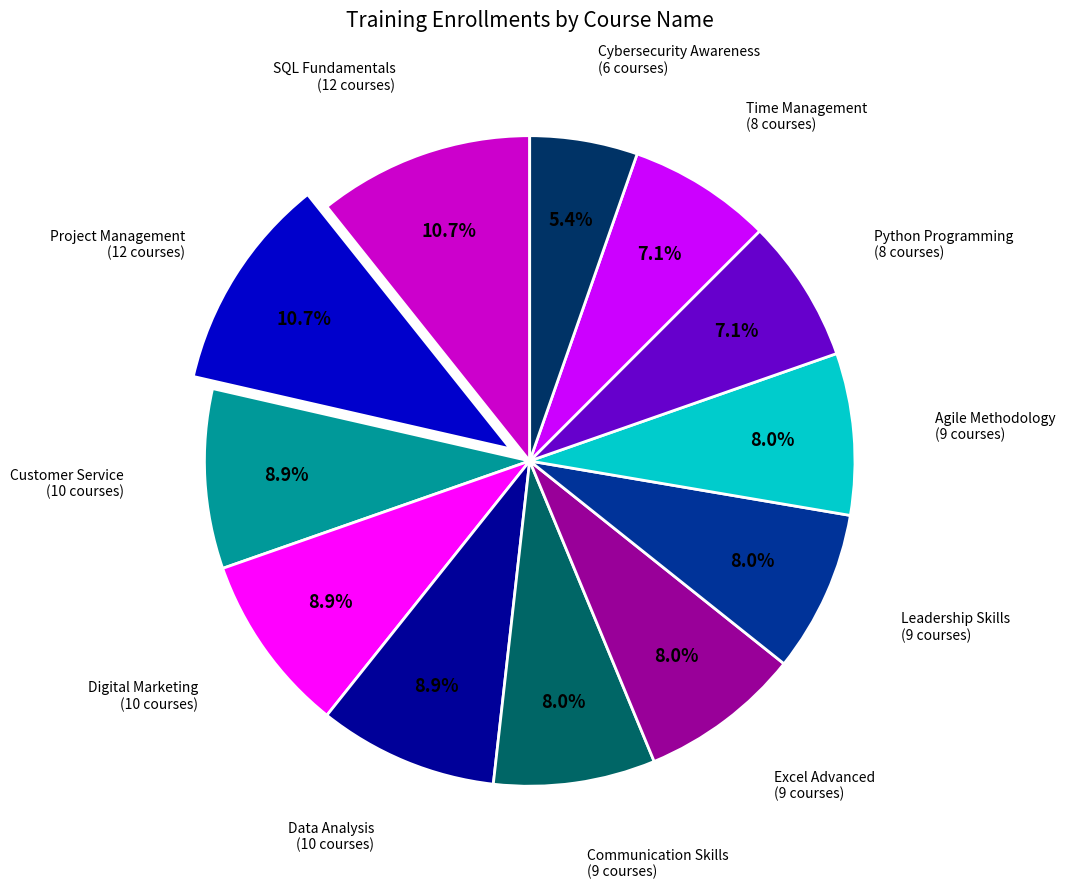

Is there a majority slice in this chart?

No